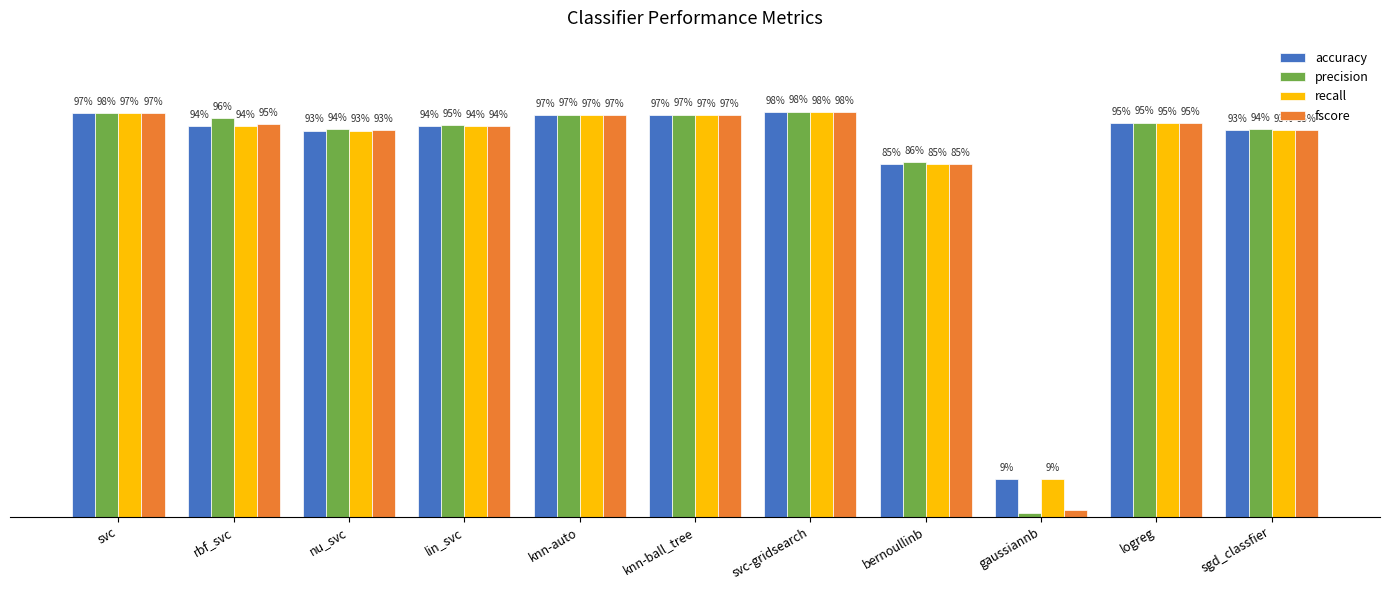

Reading left to right, what are all the values shown in this chart?

accuracy: svc=1.0	rbf_svc=0.9	nu_svc=0.9	lin_svc=0.9	knn-auto=1.0	knn-ball_tree=1.0	svc-gridsearch=1.0	bernoullinb=0.9	gaussiannb=0.1	logreg=1.0	sgd_classfier=0.9
precision: svc=1.0	rbf_svc=1.0	nu_svc=0.9	lin_svc=0.9	knn-auto=1.0	knn-ball_tree=1.0	svc-gridsearch=1.0	bernoullinb=0.9	gaussiannb=0.0	logreg=1.0	sgd_classfier=0.9
recall: svc=1.0	rbf_svc=0.9	nu_svc=0.9	lin_svc=0.9	knn-auto=1.0	knn-ball_tree=1.0	svc-gridsearch=1.0	bernoullinb=0.9	gaussiannb=0.1	logreg=1.0	sgd_classfier=0.9
fscore: svc=1.0	rbf_svc=0.9	nu_svc=0.9	lin_svc=0.9	knn-auto=1.0	knn-ball_tree=1.0	svc-gridsearch=1.0	bernoullinb=0.9	gaussiannb=0.0	logreg=1.0	sgd_classfier=0.9